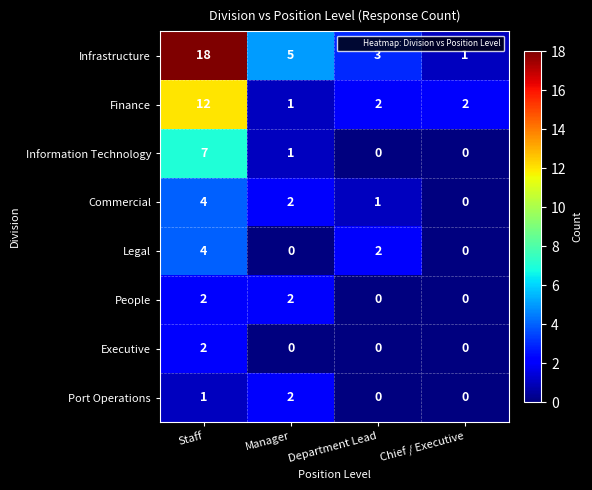

Which series has the largest total across all categories?

Infrastructure